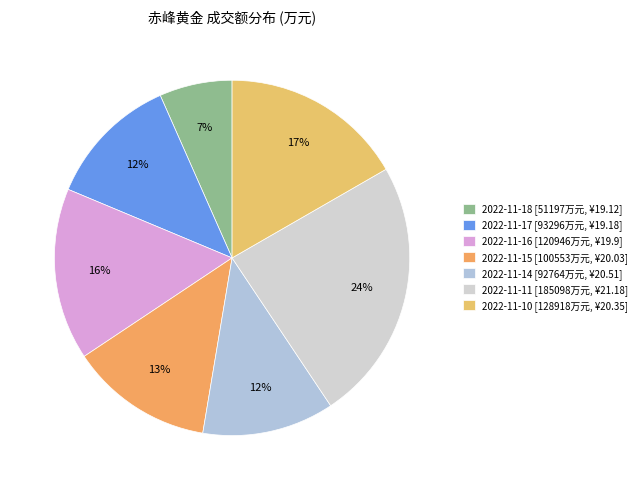

What percentage is the 2022-11-17 slice, to the nearest percent?

12%